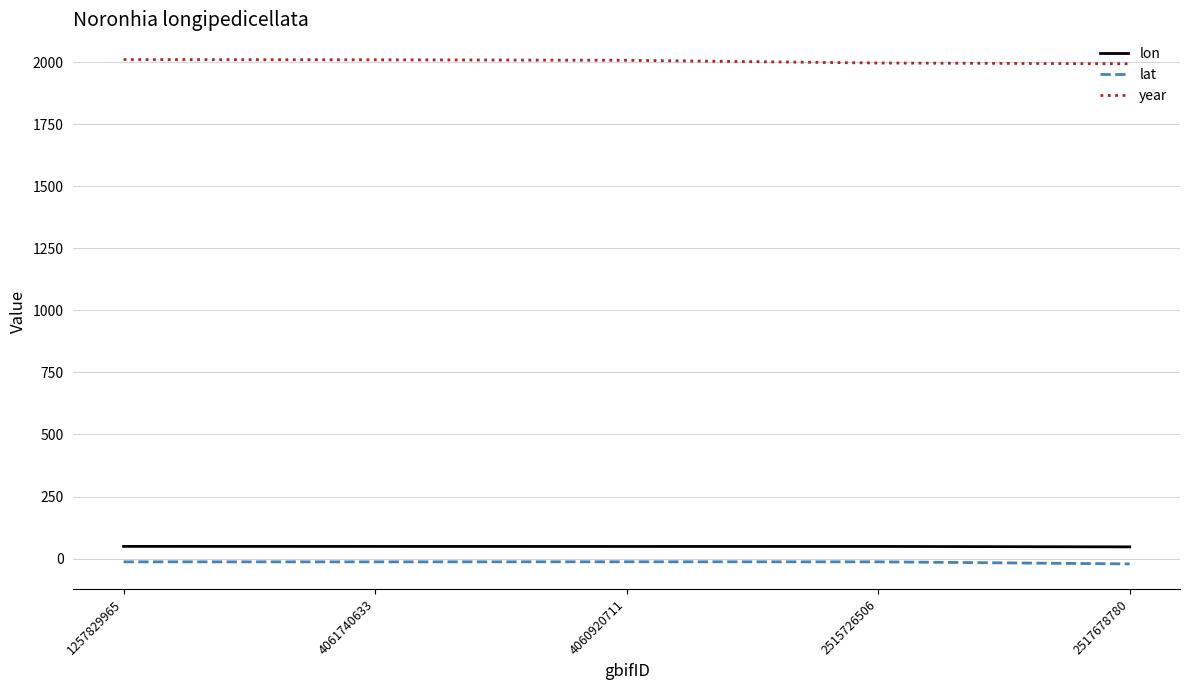

What is the maximum value shown in the chart?

2010.0